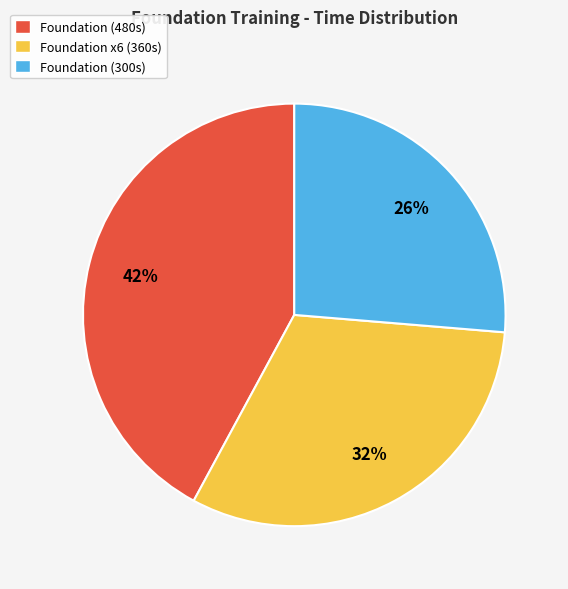

What percentage is the Foundation (480s) slice, to the nearest percent?

42%